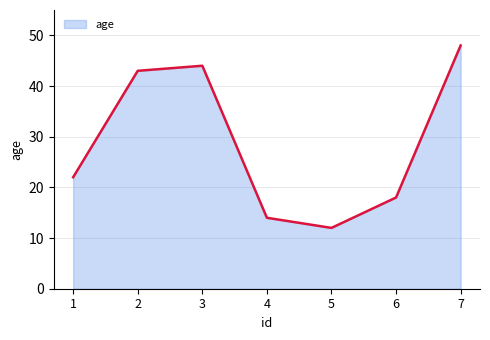

The value at 3 is 44. True or false?

True